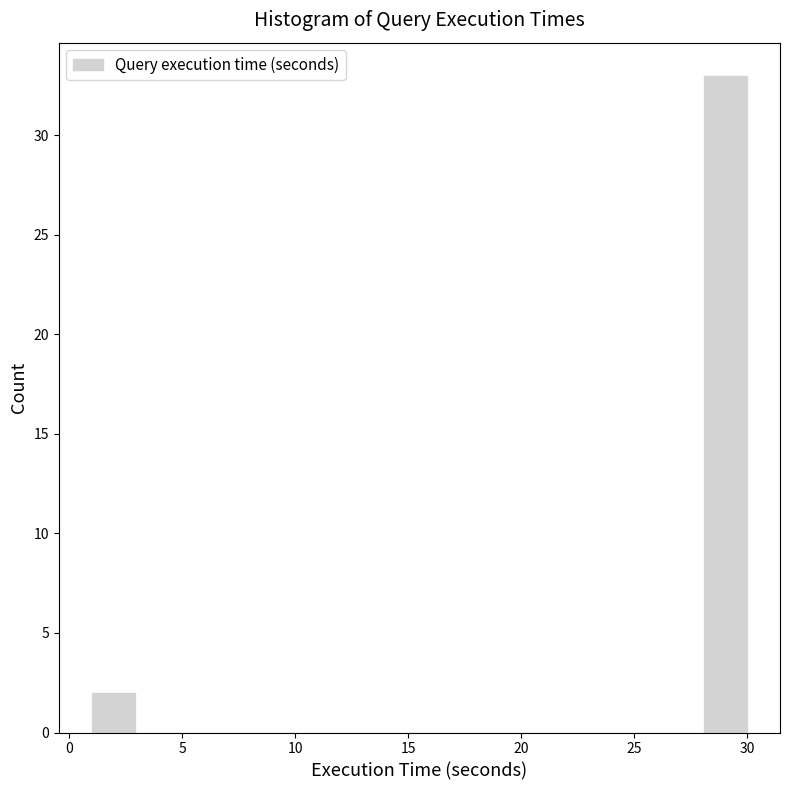

Around what value on the x-axis is the tallest bar? Give the approximate position of its centre, as read against the axis.

29.0